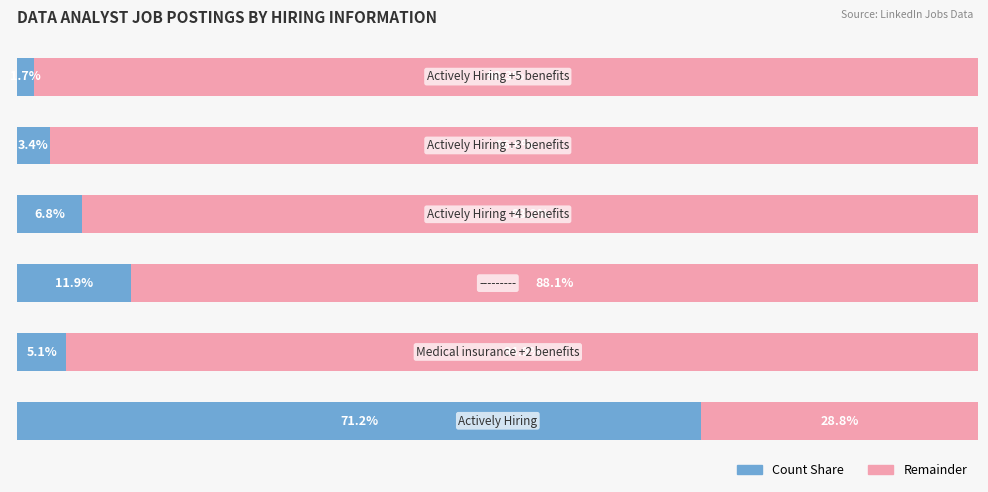

How many distinct data groups are displayed?

2